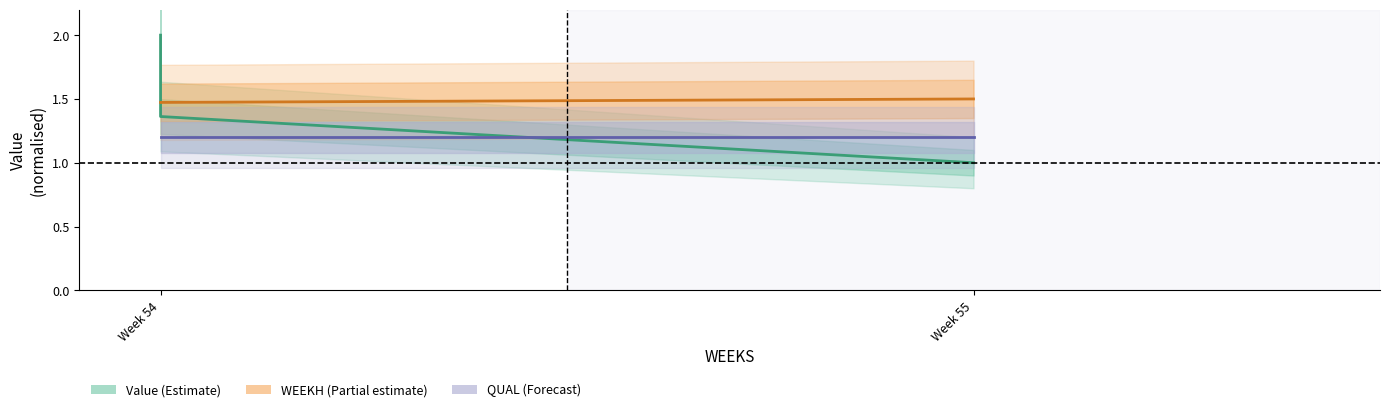

What is the greatest value displayed?

2.0